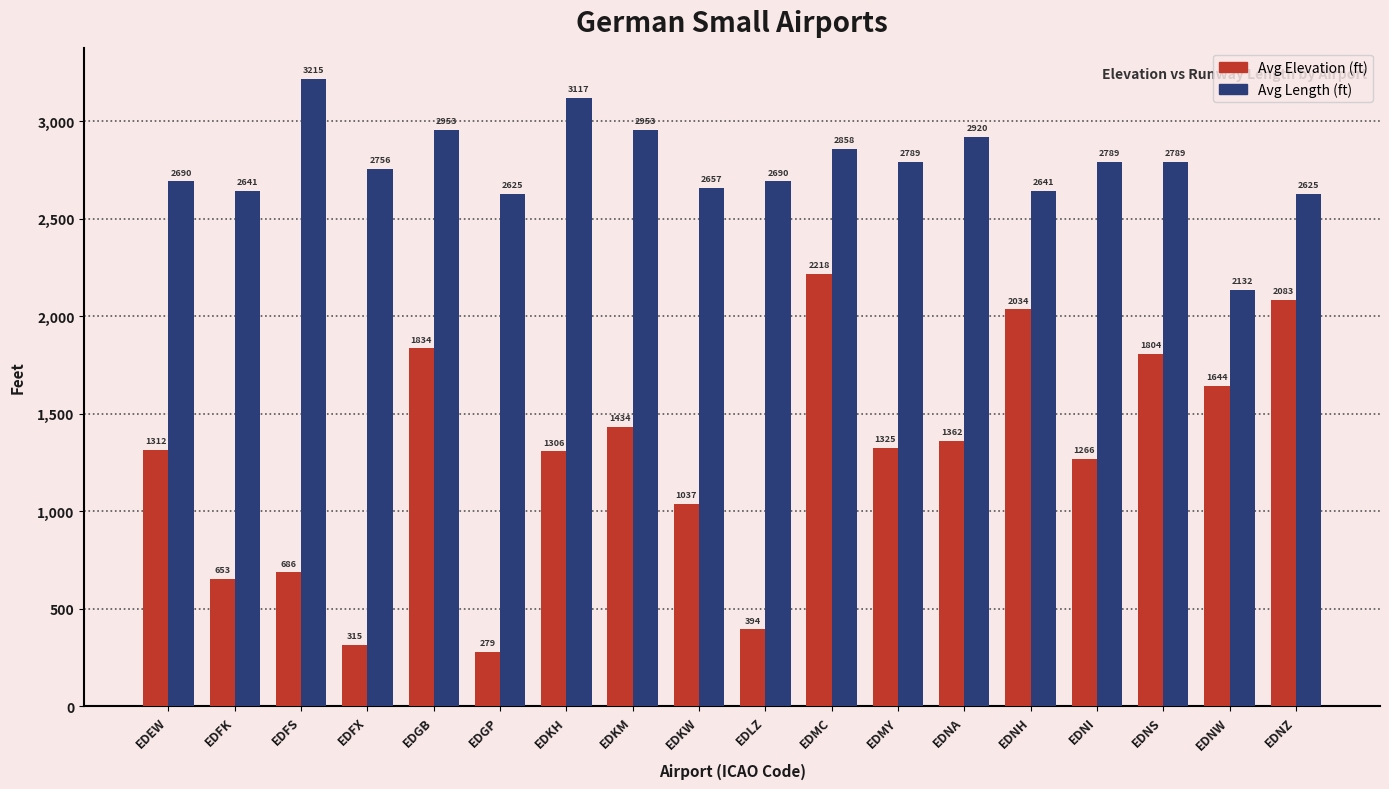

What is the smallest value displayed?

279